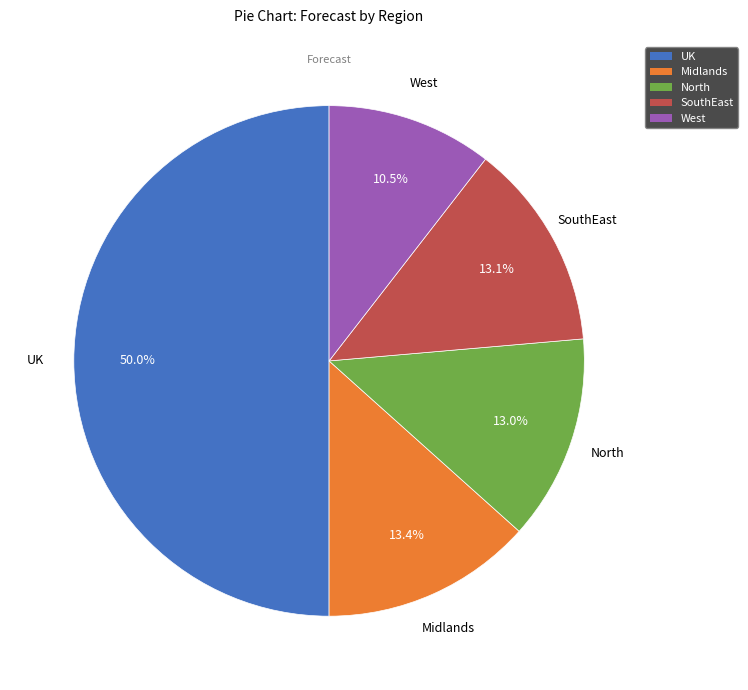

Combined, do West and SouthEast account for over 50%?

No